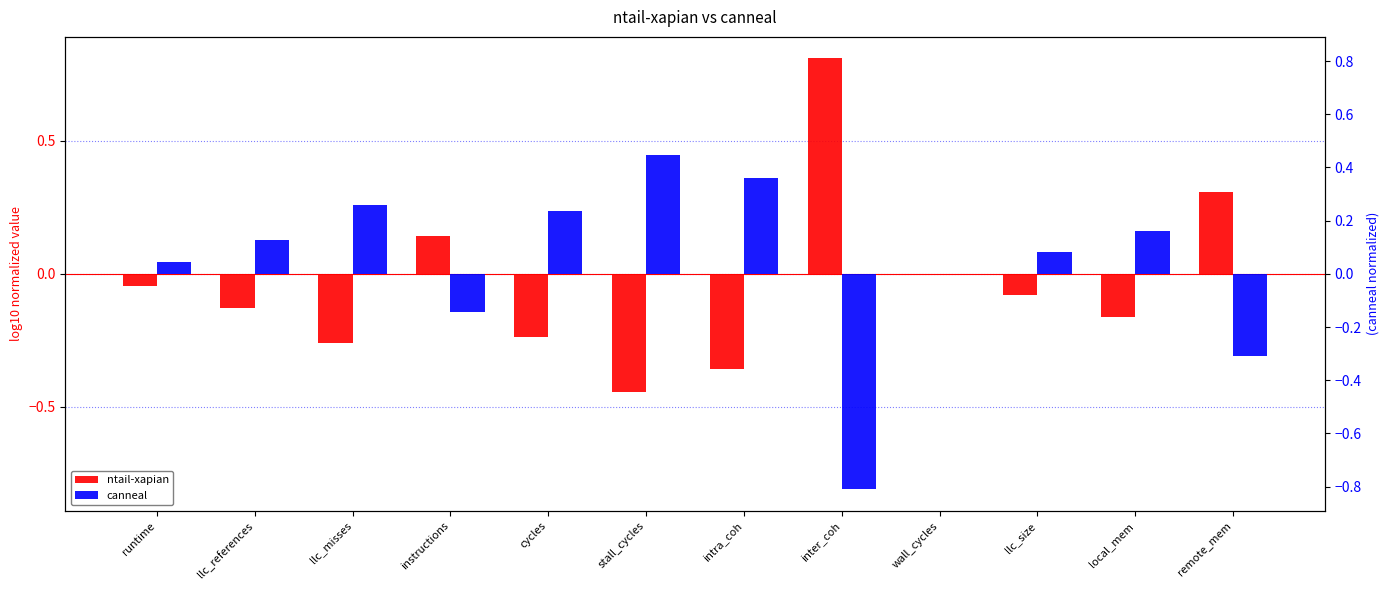

What are all the series names shown in the legend?

ntail-xapian, canneal